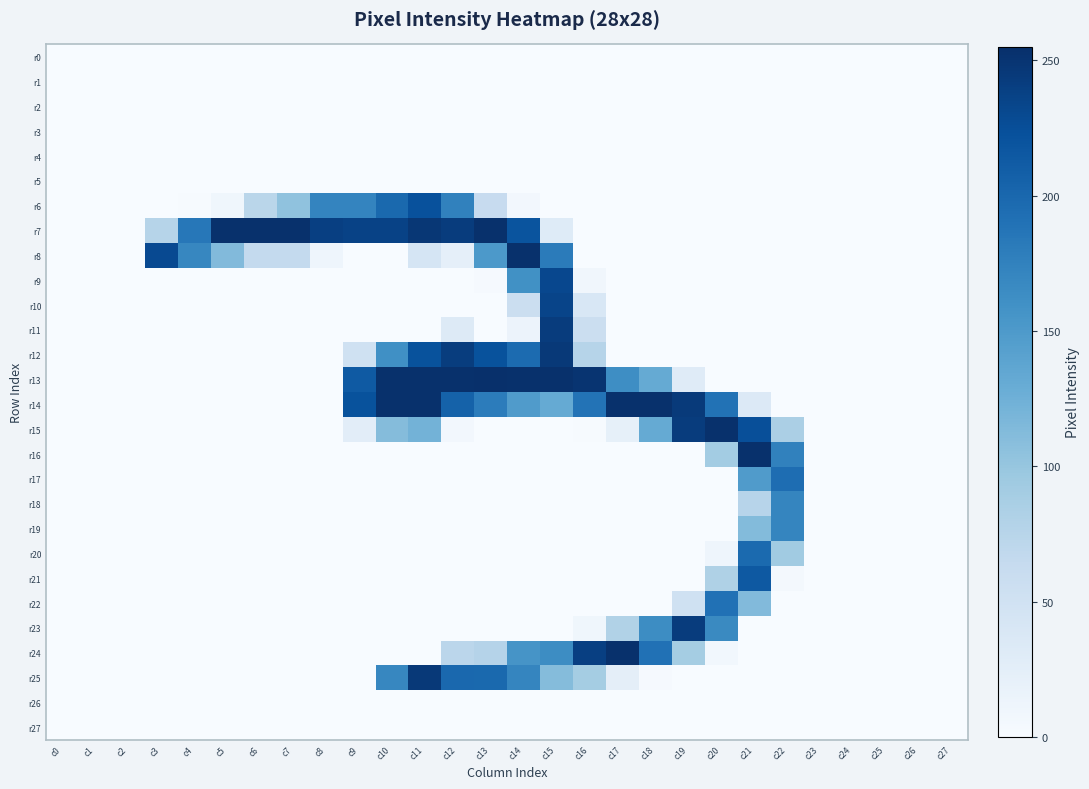

Reading left to right, what are all the values shown in this chart?

r0: c0=0	c1=0	c2=0	c3=0	c4=0	c5=0	c6=0	c7=0	c8=0	c9=0	c10=0	c11=0	c12=0	c13=0	c14=0	c15=0	c16=0	c17=0	c18=0	c19=0	c20=0	c21=0	c22=0	c23=0	c24=0	c25=0	c26=0	c27=0
r1: c0=0	c1=0	c2=0	c3=0	c4=0	c5=0	c6=0	c7=0	c8=0	c9=0	c10=0	c11=0	c12=0	c13=0	c14=0	c15=0	c16=0	c17=0	c18=0	c19=0	c20=0	c21=0	c22=0	c23=0	c24=0	c25=0	c26=0	c27=0
r2: c0=0	c1=0	c2=0	c3=0	c4=0	c5=0	c6=0	c7=0	c8=0	c9=0	c10=0	c11=0	c12=0	c13=0	c14=0	c15=0	c16=0	c17=0	c18=0	c19=0	c20=0	c21=0	c22=0	c23=0	c24=0	c25=0	c26=0	c27=0
r3: c0=0	c1=0	c2=0	c3=0	c4=0	c5=0	c6=0	c7=0	c8=0	c9=0	c10=0	c11=0	c12=0	c13=0	c14=0	c15=0	c16=0	c17=0	c18=0	c19=0	c20=0	c21=0	c22=0	c23=0	c24=0	c25=0	c26=0	c27=0
r4: c0=0	c1=0	c2=0	c3=0	c4=0	c5=0	c6=0	c7=0	c8=0	c9=0	c10=0	c11=0	c12=0	c13=0	c14=0	c15=0	c16=0	c17=0	c18=0	c19=0	c20=0	c21=0	c22=0	c23=0	c24=0	c25=0	c26=0	c27=0
r5: c0=0	c1=0	c2=0	c3=0	c4=0	c5=0	c6=0	c7=0	c8=0	c9=0	c10=0	c11=0	c12=0	c13=0	c14=0	c15=0	c16=0	c17=0	c18=0	c19=0	c20=0	c21=0	c22=0	c23=0	c24=0	c25=0	c26=0	c27=0
r6: c0=0	c1=0	c2=0	c3=0	c4=1	c5=9	c6=73	c7=104	c8=172	c9=172	c10=199	c11=223	c12=175	c13=62	c14=6	c15=0	c16=0	c17=0	c18=0	c19=0	c20=0	c21=0	c22=0	c23=0	c24=0	c25=0	c26=0	c27=0
r7: c0=0	c1=0	c2=0	c3=76	c4=185	c5=254	c6=254	c7=254	c8=240	c9=237	c10=237	c11=248	c12=243	c13=254	c14=220	c15=31	c16=0	c17=0	c18=0	c19=0	c20=0	c21=0	c22=0	c23=0	c24=0	c25=0	c26=0	c27=0
r8: c0=0	c1=0	c2=0	c3=230	c4=170	c5=113	c6=65	c7=65	c8=11	c9=0	c10=0	c11=43	c12=22	c13=151	c14=254	c15=181	c16=0	c17=0	c18=0	c19=0	c20=0	c21=0	c22=0	c23=0	c24=0	c25=0	c26=0	c27=0
r9: c0=0	c1=0	c2=0	c3=0	c4=0	c5=0	c6=0	c7=0	c8=0	c9=0	c10=0	c11=0	c12=0	c13=2	c14=160	c15=232	c16=8	c17=0	c18=0	c19=0	c20=0	c21=0	c22=0	c23=0	c24=0	c25=0	c26=0	c27=0
r10: c0=0	c1=0	c2=0	c3=0	c4=0	c5=0	c6=0	c7=0	c8=0	c9=0	c10=0	c11=0	c12=0	c13=0	c14=57	c15=235	c16=39	c17=0	c18=0	c19=0	c20=0	c21=0	c22=0	c23=0	c24=0	c25=0	c26=0	c27=0
r11: c0=0	c1=0	c2=0	c3=0	c4=0	c5=0	c6=0	c7=0	c8=0	c9=0	c10=0	c11=0	c12=32	c13=0	c14=14	c15=243	c16=57	c17=0	c18=0	c19=0	c20=0	c21=0	c22=0	c23=0	c24=0	c25=0	c26=0	c27=0
r12: c0=0	c1=0	c2=0	c3=0	c4=0	c5=0	c6=0	c7=0	c8=0	c9=51	c10=161	c11=222	c12=242	c13=222	c14=197	c15=246	c16=76	c17=0	c18=0	c19=0	c20=0	c21=0	c22=0	c23=0	c24=0	c25=0	c26=0	c27=0
r13: c0=0	c1=0	c2=0	c3=0	c4=0	c5=0	c6=0	c7=0	c8=0	c9=214	c10=254	c11=254	c12=254	c13=255	c14=254	c15=254	c16=251	c17=163	c18=132	c19=30	c20=0	c21=0	c22=0	c23=0	c24=0	c25=0	c26=0	c27=0
r14: c0=0	c1=0	c2=0	c3=0	c4=0	c5=0	c6=0	c7=0	c8=0	c9=222	c10=254	c11=254	c12=206	c13=180	c14=148	c15=132	c16=189	c17=254	c18=254	c19=245	c20=190	c21=34	c22=0	c23=0	c24=0	c25=0	c26=0	c27=0
r15: c0=0	c1=0	c2=0	c3=0	c4=0	c5=0	c6=0	c7=0	c8=0	c9=26	c10=111	c11=122	c12=6	c13=0	c14=0	c15=0	c16=1	c17=21	c18=132	c19=243	c20=254	c21=225	c22=85	c23=0	c24=0	c25=0	c26=0	c27=0
r16: c0=0	c1=0	c2=0	c3=0	c4=0	c5=0	c6=0	c7=0	c8=0	c9=0	c10=0	c11=0	c12=0	c13=0	c14=0	c15=0	c16=0	c17=0	c18=0	c19=0	c20=91	c21=254	c22=175	c23=0	c24=0	c25=0	c26=0	c27=0
r17: c0=0	c1=0	c2=0	c3=0	c4=0	c5=0	c6=0	c7=0	c8=0	c9=0	c10=0	c11=0	c12=0	c13=0	c14=0	c15=0	c16=0	c17=0	c18=0	c19=0	c20=0	c21=148	c22=195	c23=0	c24=0	c25=0	c26=0	c27=0
r18: c0=0	c1=0	c2=0	c3=0	c4=0	c5=0	c6=0	c7=0	c8=0	c9=0	c10=0	c11=0	c12=0	c13=0	c14=0	c15=0	c16=0	c17=0	c18=0	c19=0	c20=0	c21=75	c22=171	c23=0	c24=0	c25=0	c26=0	c27=0
r19: c0=0	c1=0	c2=0	c3=0	c4=0	c5=0	c6=0	c7=0	c8=0	c9=0	c10=0	c11=0	c12=0	c13=0	c14=0	c15=0	c16=0	c17=0	c18=0	c19=0	c20=0	c21=112	c22=171	c23=0	c24=0	c25=0	c26=0	c27=0
r20: c0=0	c1=0	c2=0	c3=0	c4=0	c5=0	c6=0	c7=0	c8=0	c9=0	c10=0	c11=0	c12=0	c13=0	c14=0	c15=0	c16=0	c17=0	c18=0	c19=0	c20=11	c21=198	c22=93	c23=0	c24=0	c25=0	c26=0	c27=0
r21: c0=0	c1=0	c2=0	c3=0	c4=0	c5=0	c6=0	c7=0	c8=0	c9=0	c10=0	c11=0	c12=0	c13=0	c14=0	c15=0	c16=0	c17=0	c18=0	c19=0	c20=82	c21=215	c22=4	c23=0	c24=0	c25=0	c26=0	c27=0
r22: c0=0	c1=0	c2=0	c3=0	c4=0	c5=0	c6=0	c7=0	c8=0	c9=0	c10=0	c11=0	c12=0	c13=0	c14=0	c15=0	c16=0	c17=0	c18=0	c19=51	c20=191	c21=113	c22=0	c23=0	c24=0	c25=0	c26=0	c27=0
r23: c0=0	c1=0	c2=0	c3=0	c4=0	c5=0	c6=0	c7=0	c8=0	c9=0	c10=0	c11=0	c12=0	c13=0	c14=0	c15=0	c16=9	c17=80	c18=164	c19=243	c20=167	c21=0	c22=0	c23=0	c24=0	c25=0	c26=0	c27=0
r24: c0=0	c1=0	c2=0	c3=0	c4=0	c5=0	c6=0	c7=0	c8=0	c9=0	c10=0	c11=0	c12=72	c13=77	c14=156	c15=164	c16=240	c17=254	c18=191	c19=90	c20=7	c21=0	c22=0	c23=0	c24=0	c25=0	c26=0	c27=0
r25: c0=0	c1=0	c2=0	c3=0	c4=0	c5=0	c6=0	c7=0	c8=0	c9=0	c10=170	c11=246	c12=200	c13=199	c14=171	c15=111	c16=90	c17=24	c18=2	c19=0	c20=0	c21=0	c22=0	c23=0	c24=0	c25=0	c26=0	c27=0
r26: c0=0	c1=0	c2=0	c3=0	c4=0	c5=0	c6=0	c7=0	c8=0	c9=0	c10=0	c11=0	c12=0	c13=0	c14=0	c15=0	c16=0	c17=0	c18=0	c19=0	c20=0	c21=0	c22=0	c23=0	c24=0	c25=0	c26=0	c27=0
r27: c0=0	c1=0	c2=0	c3=0	c4=0	c5=0	c6=0	c7=0	c8=0	c9=0	c10=0	c11=0	c12=0	c13=0	c14=0	c15=0	c16=0	c17=0	c18=0	c19=0	c20=0	c21=0	c22=0	c23=0	c24=0	c25=0	c26=0	c27=0